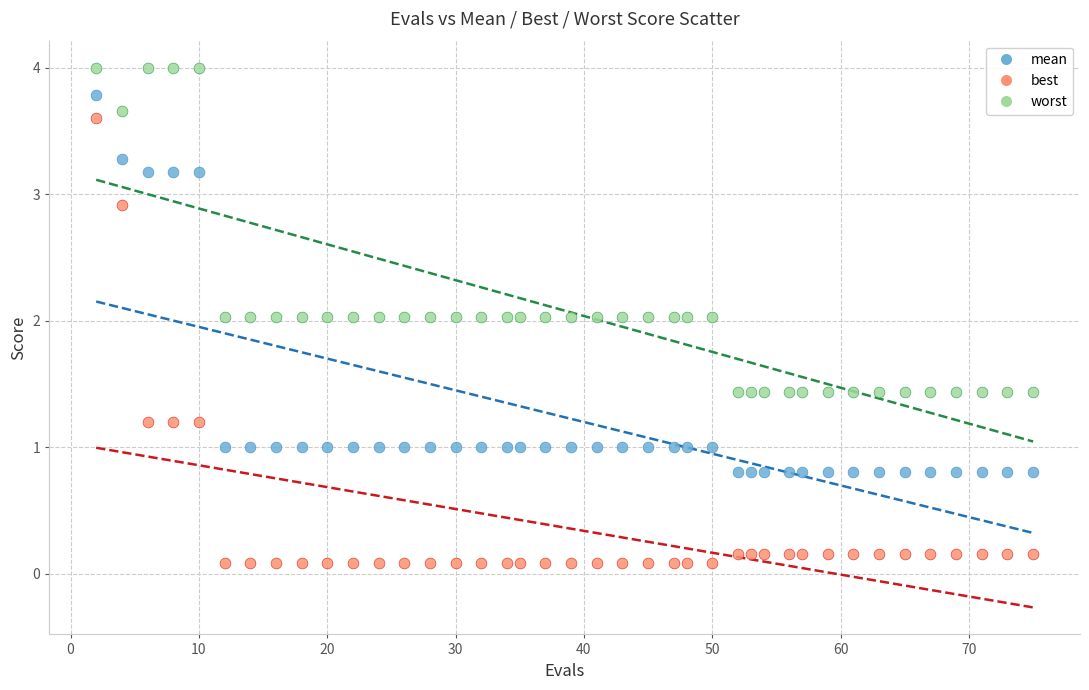

Which series contains the lowest Y value?

best